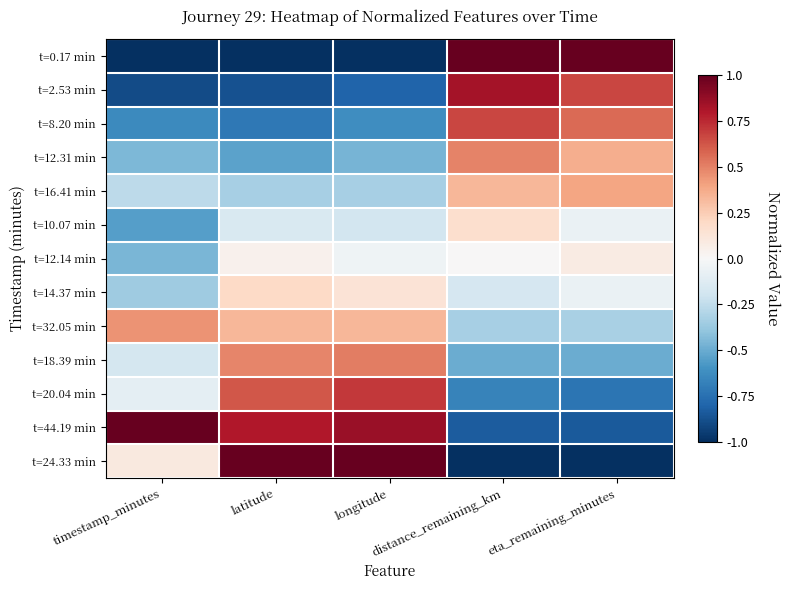

Reading right to left, what are all the values shown in this chart?

t=0.17 min: eta_remaining_minutes=1.0	distance_remaining_km=1.0	longitude=-1.0	latitude=-1.0	timestamp_minutes=-1.0
t=2.53 min: eta_remaining_minutes=0.7	distance_remaining_km=0.8	longitude=-0.8	latitude=-0.9	timestamp_minutes=-0.9
t=8.20 min: eta_remaining_minutes=0.6	distance_remaining_km=0.7	longitude=-0.6	latitude=-0.7	timestamp_minutes=-0.6
t=12.31 min: eta_remaining_minutes=0.4	distance_remaining_km=0.5	longitude=-0.5	latitude=-0.5	timestamp_minutes=-0.4
t=16.41 min: eta_remaining_minutes=0.4	distance_remaining_km=0.3	longitude=-0.3	latitude=-0.3	timestamp_minutes=-0.3
t=10.07 min: eta_remaining_minutes=-0.1	distance_remaining_km=0.2	longitude=-0.2	latitude=-0.2	timestamp_minutes=-0.6
t=12.14 min: eta_remaining_minutes=0.1	distance_remaining_km=0.0	longitude=-0.0	latitude=0.0	timestamp_minutes=-0.5
t=14.37 min: eta_remaining_minutes=-0.1	distance_remaining_km=-0.2	longitude=0.1	latitude=0.2	timestamp_minutes=-0.4
t=32.05 min: eta_remaining_minutes=-0.3	distance_remaining_km=-0.3	longitude=0.3	latitude=0.3	timestamp_minutes=0.4
t=18.39 min: eta_remaining_minutes=-0.5	distance_remaining_km=-0.5	longitude=0.5	latitude=0.5	timestamp_minutes=-0.2
t=20.04 min: eta_remaining_minutes=-0.7	distance_remaining_km=-0.7	longitude=0.7	latitude=0.6	timestamp_minutes=-0.1
t=44.19 min: eta_remaining_minutes=-0.8	distance_remaining_km=-0.8	longitude=0.9	latitude=0.8	timestamp_minutes=1.0
t=24.33 min: eta_remaining_minutes=-1.0	distance_remaining_km=-1.0	longitude=1.0	latitude=1.0	timestamp_minutes=0.1